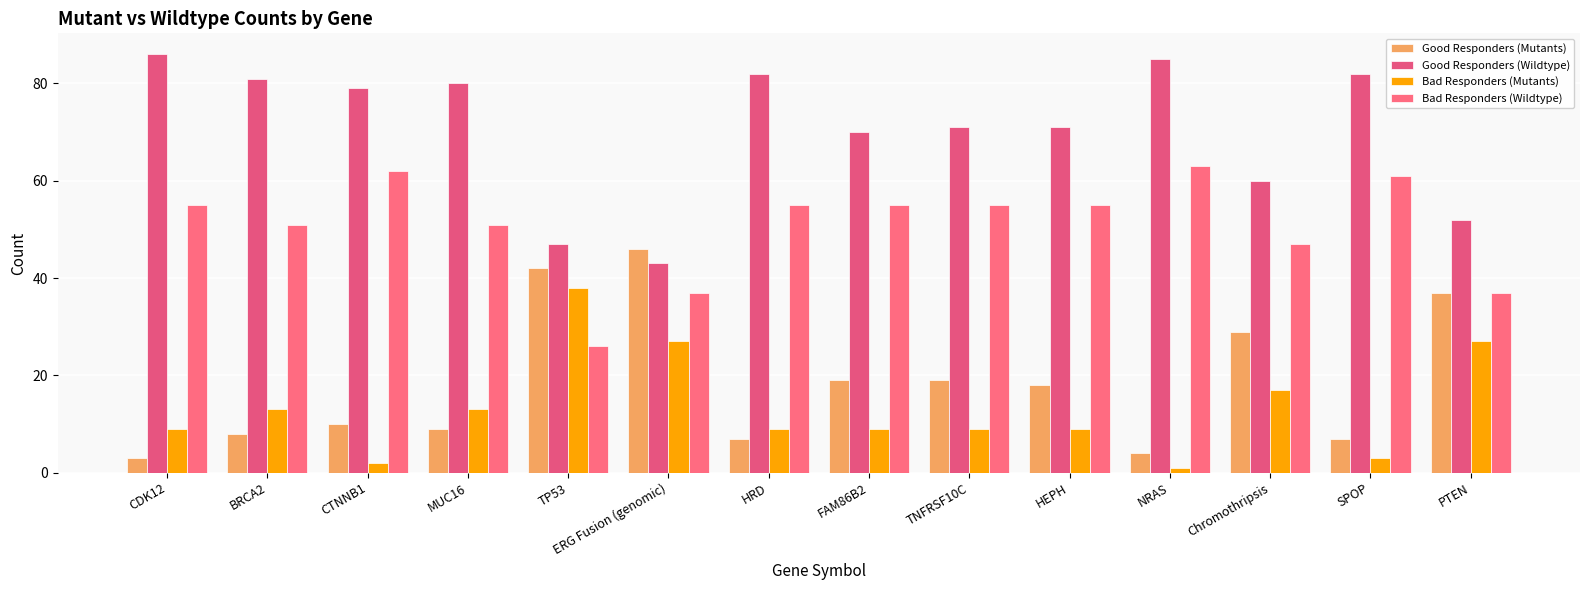

At which label does Bad Responders (Mutants) reach its minimum?

NRAS